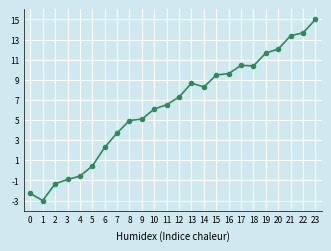

Does the chart display data point markers on the line(s)?

Yes